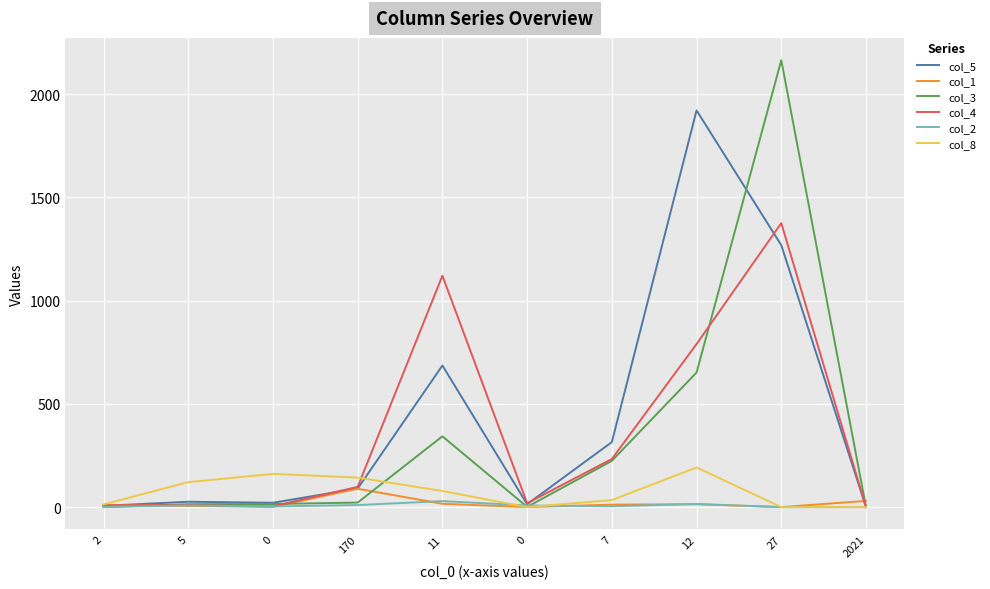

Reading left to right, list all the values displayed in this chart.

col_5: 2=6	5=26	0=21	170=90	11=686	0=14	7=315	12=1922	27=1269	2021=0
col_1: 2=10	5=6	0=1	170=89	11=16	0=0	7=12	12=14	27=0	2021=30
col_3: 2=0	5=14	0=15	170=22	11=343	0=1	7=224	12=652	27=2165	2021=0
col_4: 2=9	5=9	0=4	170=98	11=1121	0=19	7=233	12=790	27=1376	2021=0
col_2: 2=1	5=8	0=3	170=10	11=29	0=8	7=4	12=15	27=0	2021=0
col_8: 2=13	5=121	0=161	170=143	11=78	0=0	7=34	12=192	27=0	2021=0